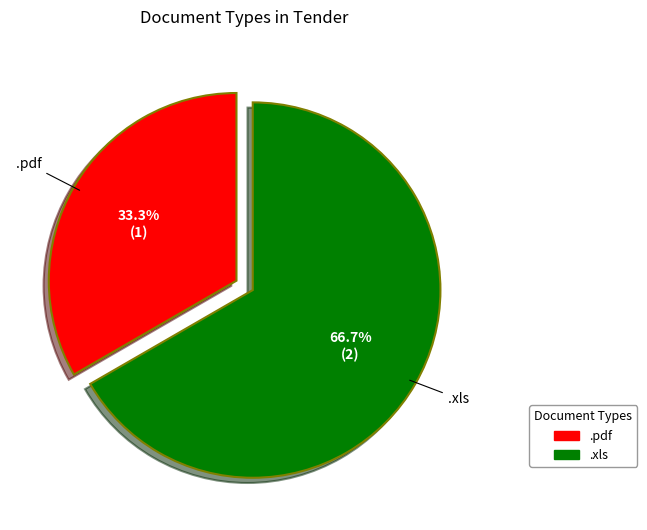

True or false: .pdf accounts for 33% of the total.

True